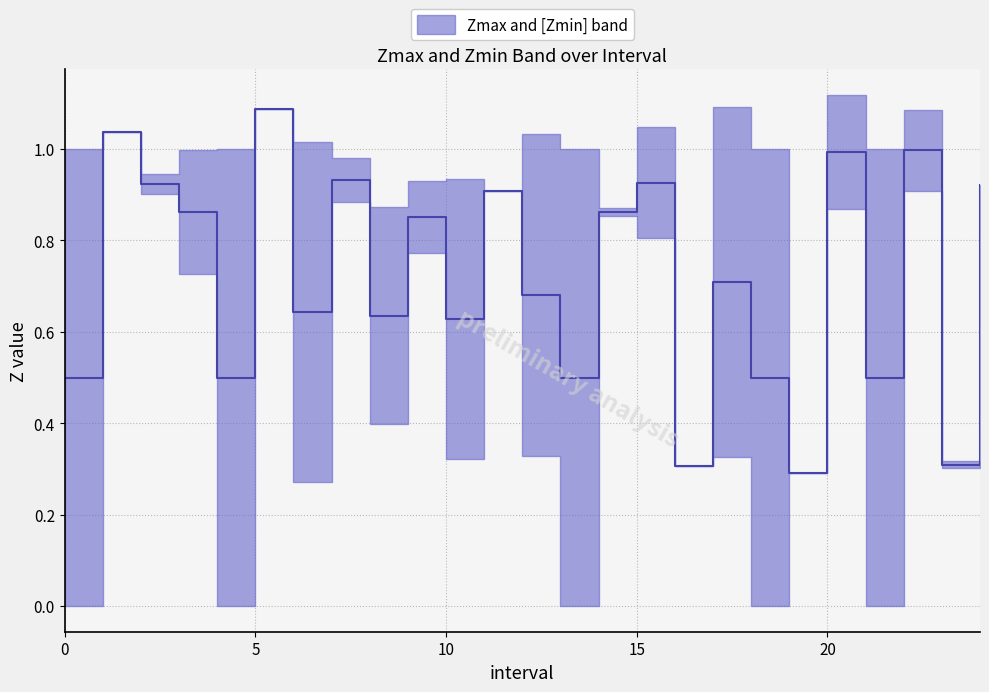

Reading left to right, what are all the values shown in this chart?

0.5	1.0	0.9	0.9	0.5	1.1	0.6	0.9	0.6	0.9	0.6	0.9	0.7	0.5	0.9	0.9	0.3	0.7	0.5	0.3	1.0	0.5	1.0	0.3	0.9